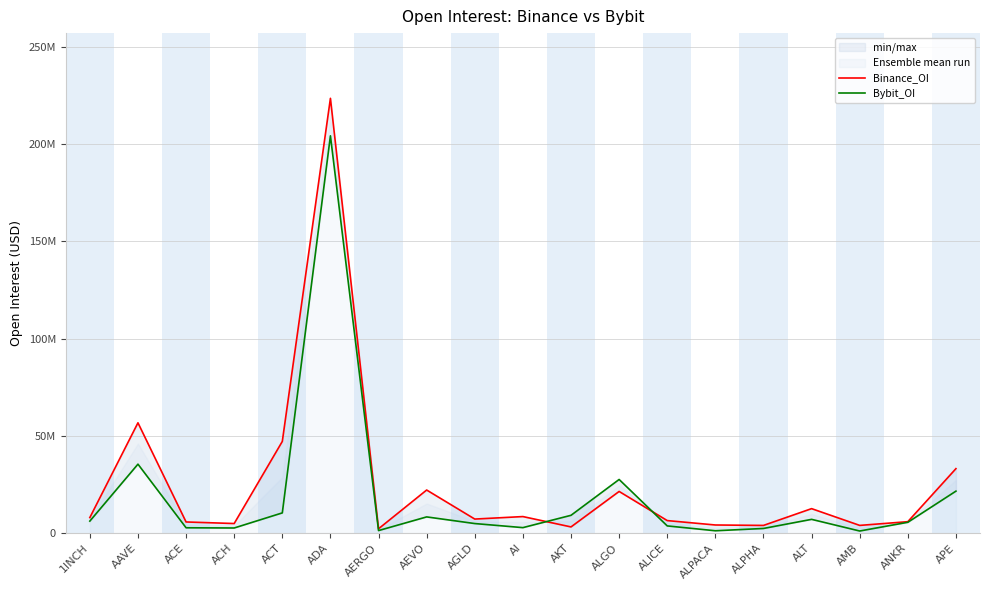

Which category has the highest value across all series?

ADA